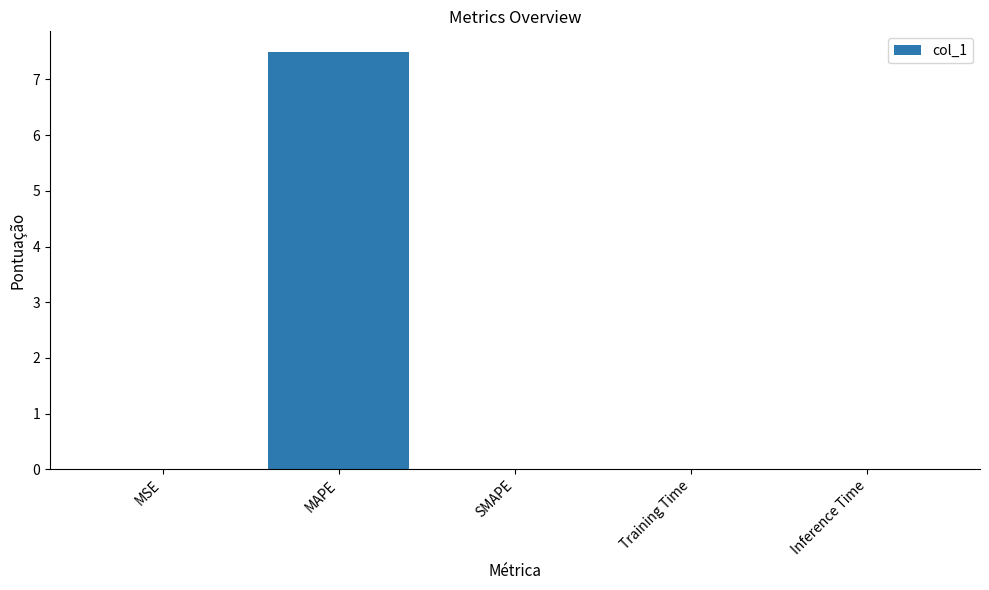

What is the change in value from MAPE to Inference Time?

-7.5